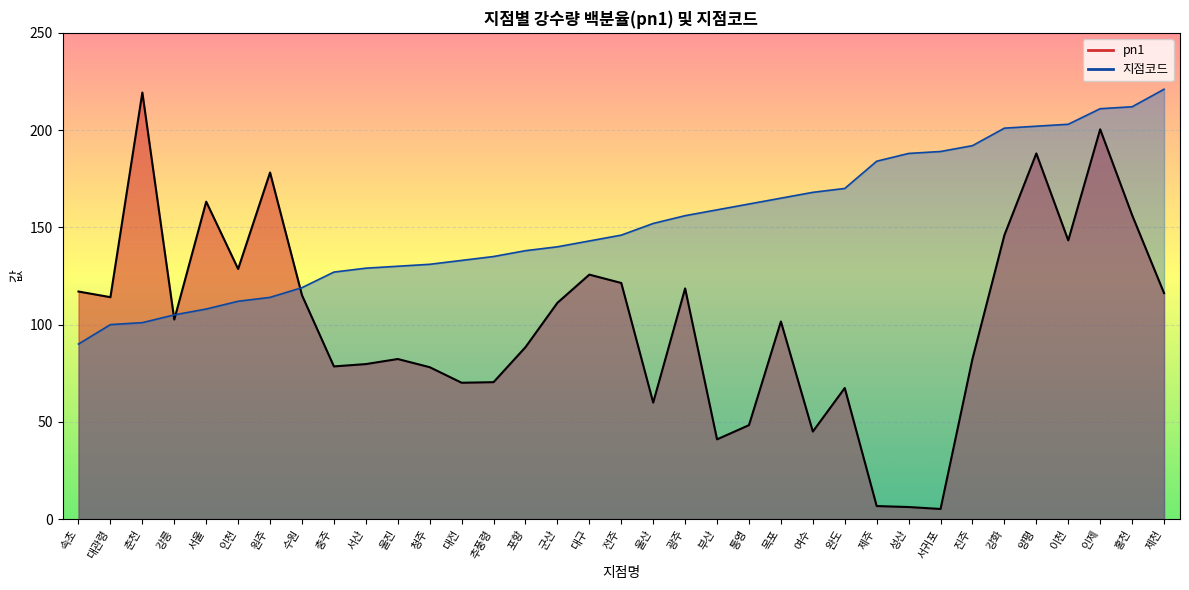

What is the minimum value for pn1_line?

5.2